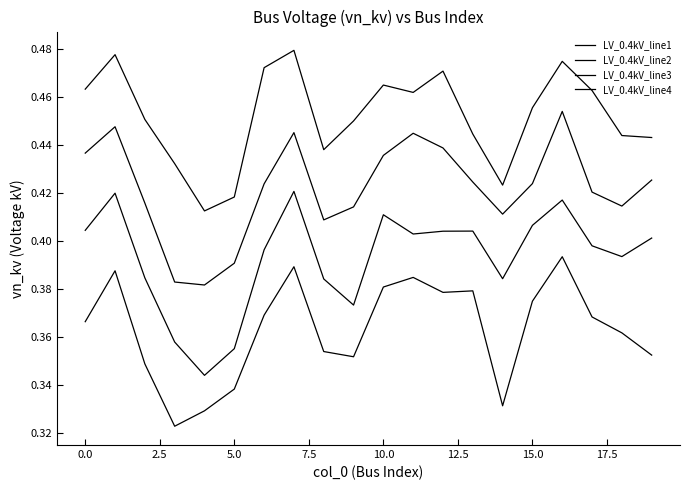

In LV_0.4kV_line3, how many points are higher than both neighbors (excluding endpoints)?

5